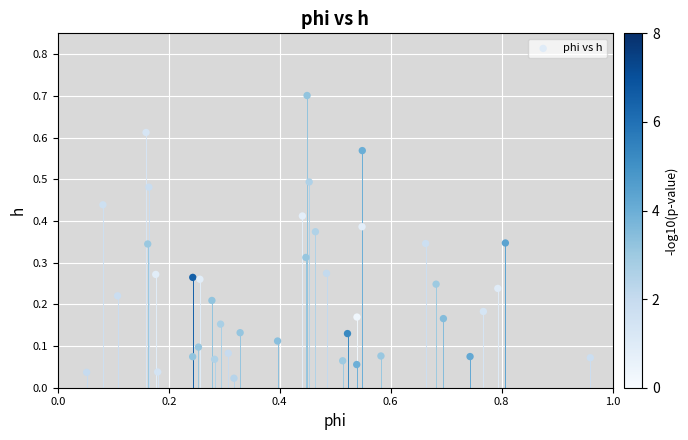

What is the range of X values (max minus min)?

0.9